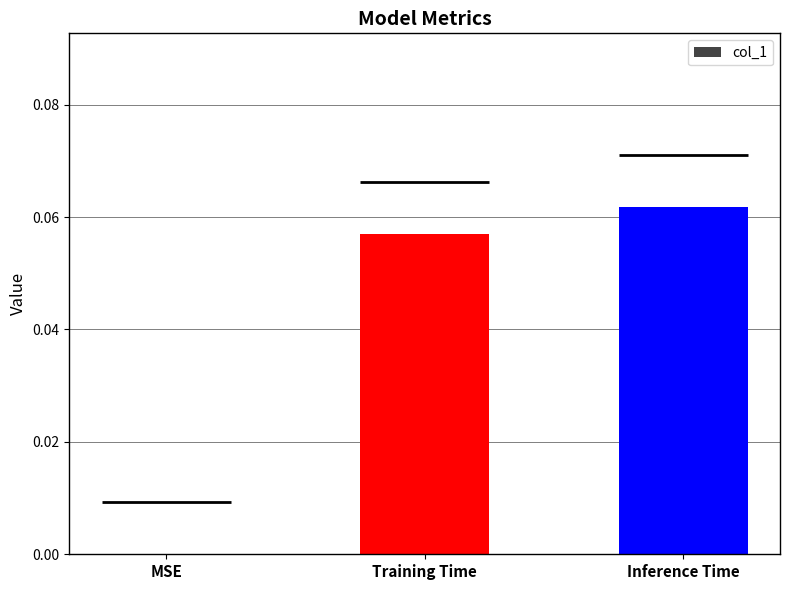

How many values exceed 0?

2